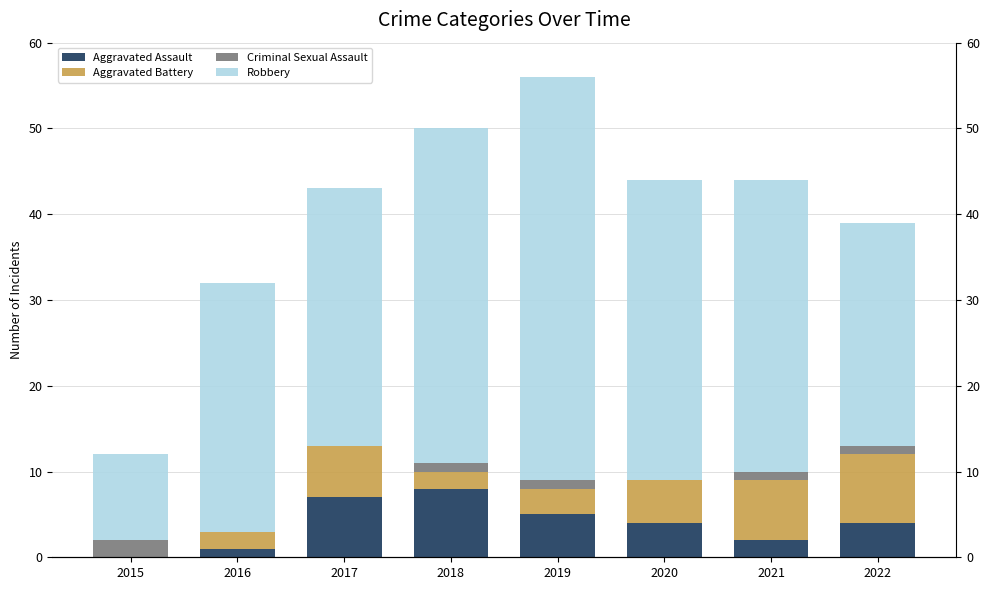

What is the value of the Aggravated Assault bar at the 2nd from the left?

1